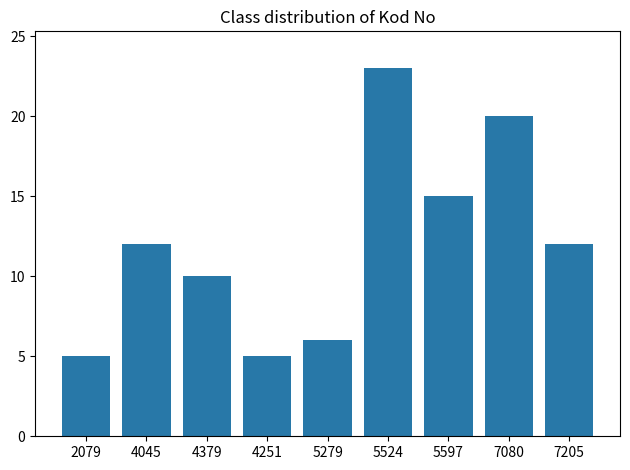

What is the sum of the values at 7205 and 5524?

35